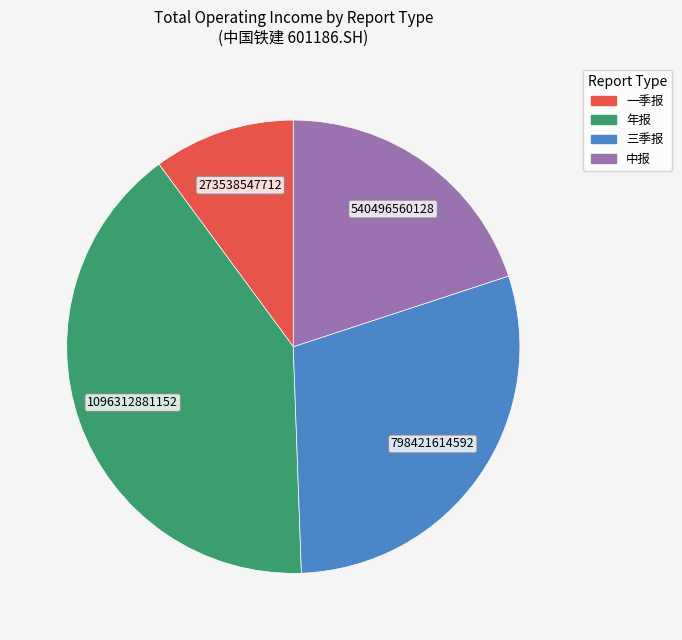

Which slice is the largest?

年报